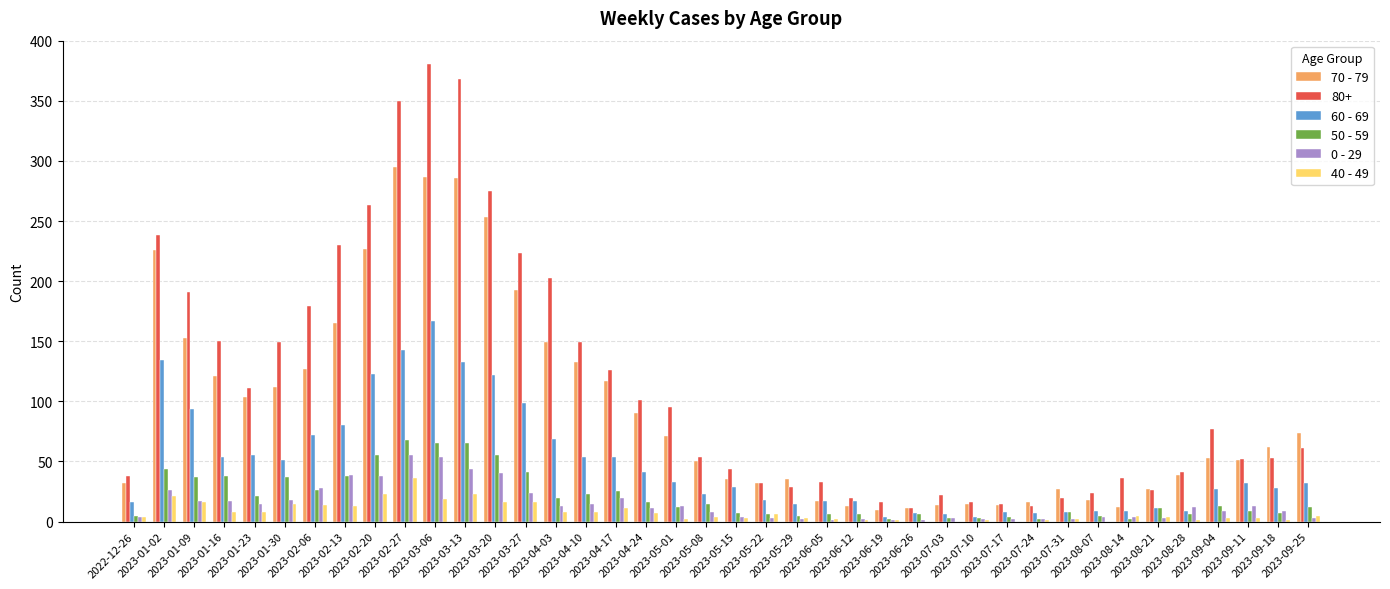

Are the bars grouped side by side (vs. stacked)?

Yes